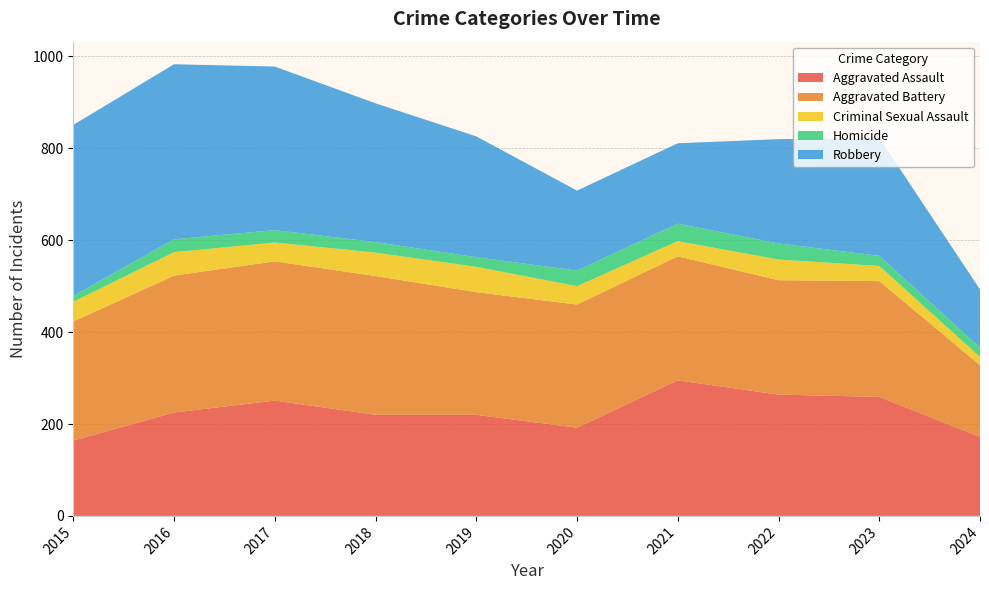

Reading left to right, what are all the values shown in this chart?

Aggravated Assault: 164	225	251	220	220	192	295	264	259	172
Aggravated Battery: 259	298	303	302	267	268	270	249	252	156
Criminal Sexual Assault: 43	51	41	51	55	40	33	45	33	18
Homicide: 13	28	27	23	21	34	38	35	22	20
Robbery: 372	381	356	302	263	174	175	227	257	127